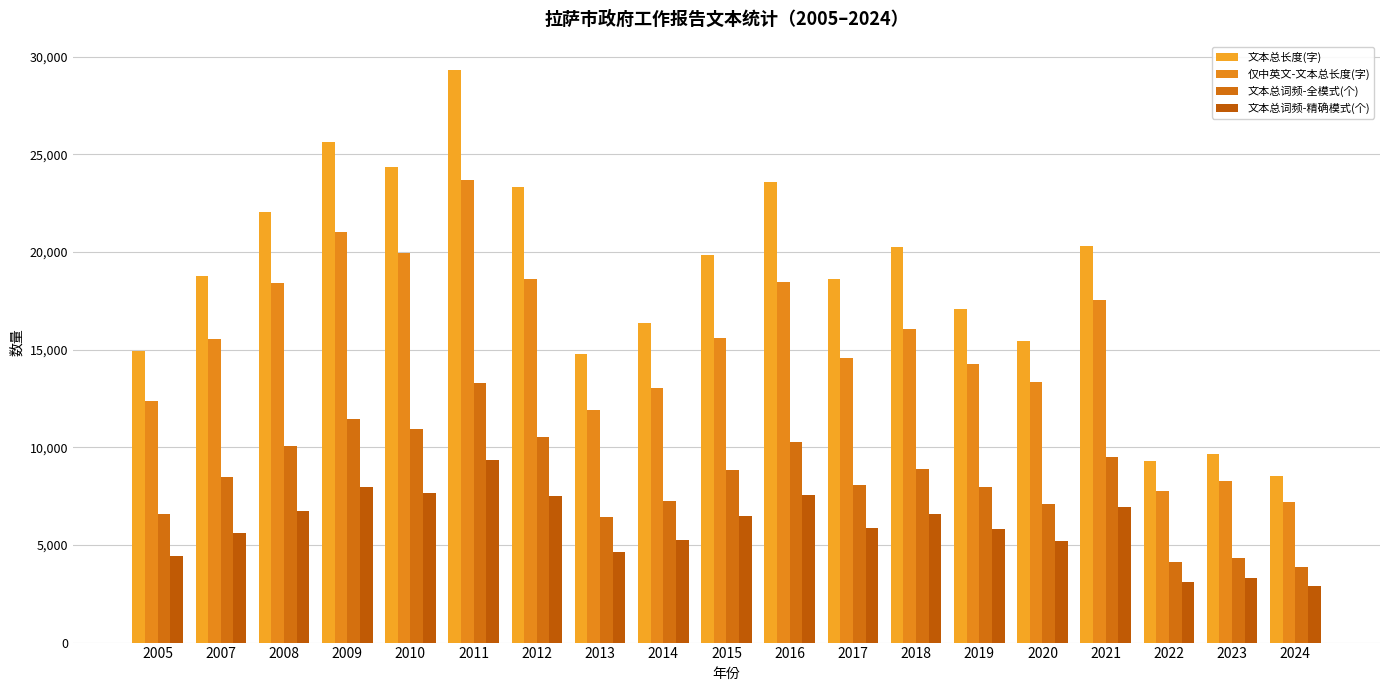

Rank the series at 2020 from lowest to highest value.

文本总词频-精确模式(个), 文本总词频-全模式(个), 仅中英文-文本总长度(字), 文本总长度(字)